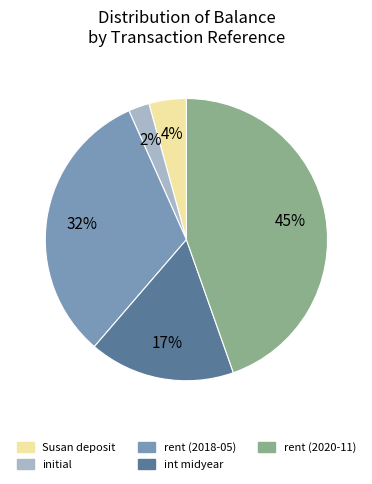

Between int midyear and rent (2018-05), which is larger?

rent (2018-05)